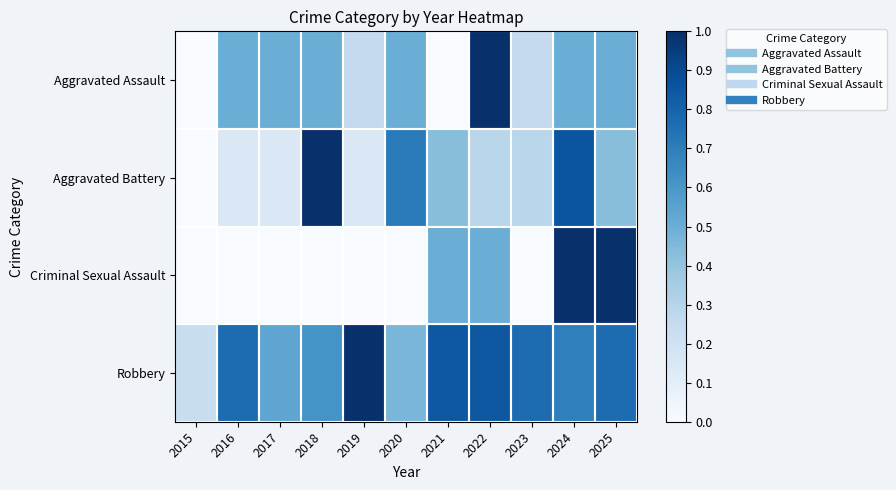

Reading left to right, what are all the values shown in this chart?

Aggravated Assault: 2015=0.0	2016=0.5	2017=0.5	2018=0.5	2019=0.2	2020=0.5	2021=0.0	2022=1.0	2023=0.2	2024=0.5	2025=0.5
Aggravated Battery: 2015=0.0	2016=0.1	2017=0.1	2018=1.0	2019=0.1	2020=0.7	2021=0.4	2022=0.3	2023=0.3	2024=0.9	2025=0.4
Criminal Sexual Assault: 2015=0.0	2016=0.0	2017=0.0	2018=0.0	2019=0.0	2020=0.0	2021=0.5	2022=0.5	2023=0.0	2024=1.0	2025=1.0
Robbery: 2015=0.2	2016=0.8	2017=0.5	2018=0.6	2019=1.0	2020=0.5	2021=0.8	2022=0.8	2023=0.8	2024=0.7	2025=0.8